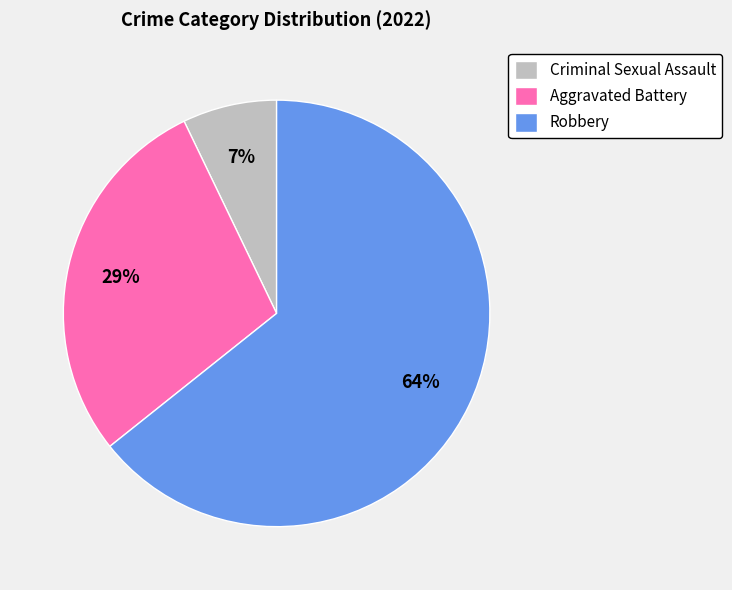

How many segments does this pie chart have?

3